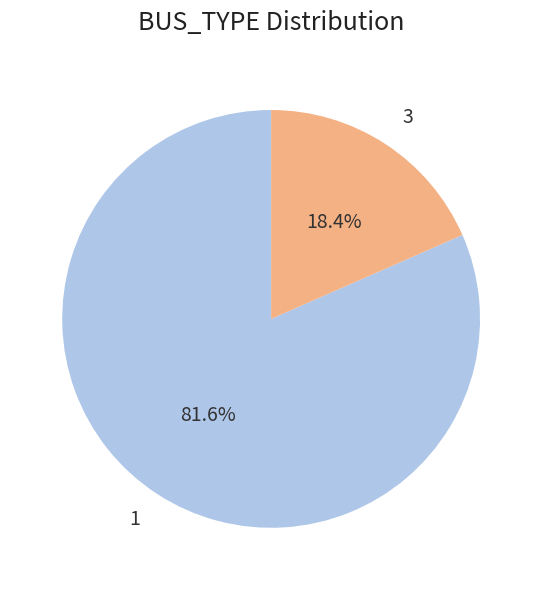

Between 3 and 1, which is larger?

1